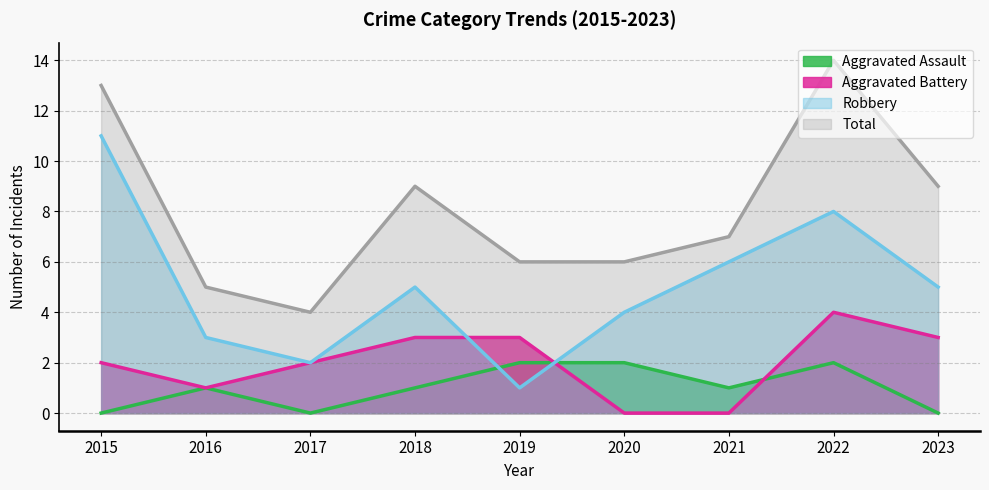

Rank the series at 2015 from highest to lowest value.

Total, Robbery, Aggravated Battery, Aggravated Assault